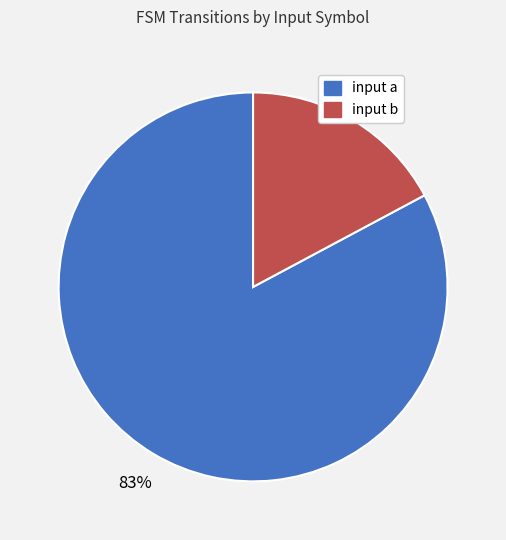

Rank the categories by value from lowest to highest.

input b, input a